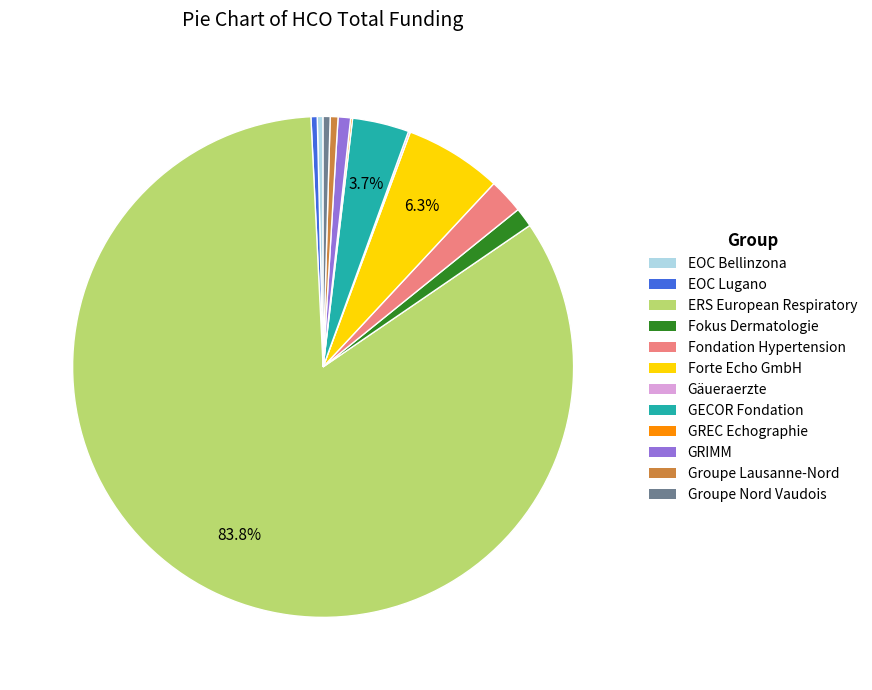

Is the sum of EOC Lugano and Groupe Nord Vaudois greater than half?

No